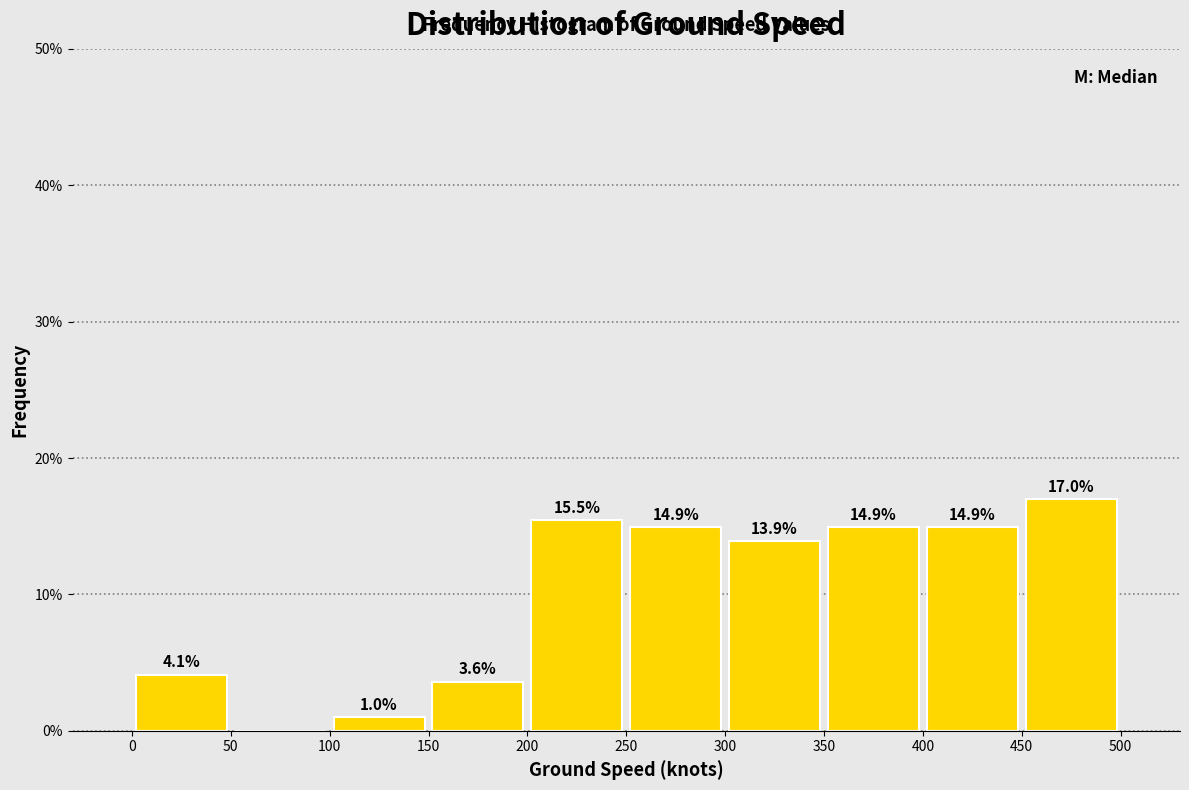

Over which range of the x-axis is the bar tallest?

450 to 500